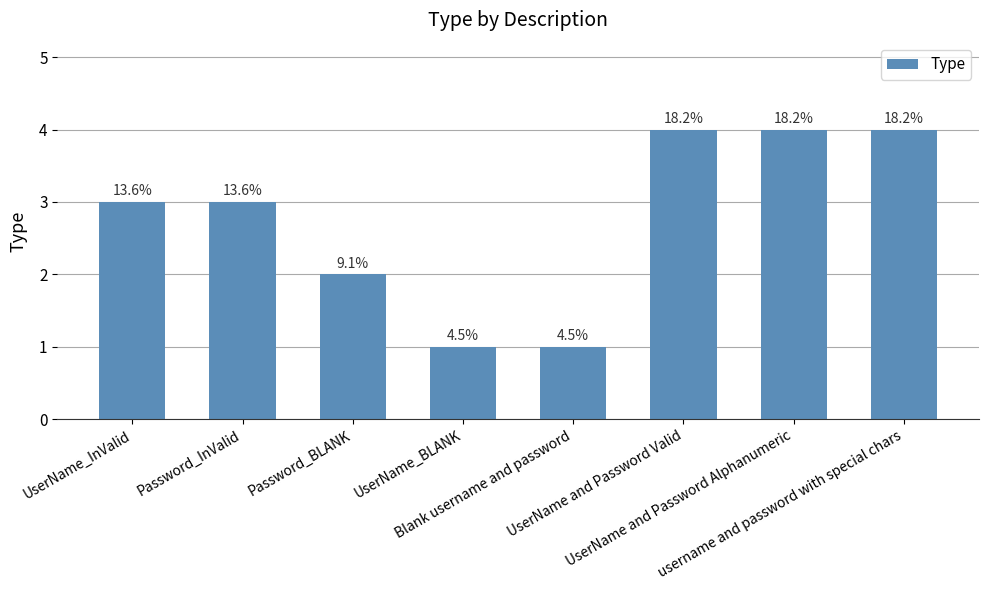

Are the bars horizontal?

No